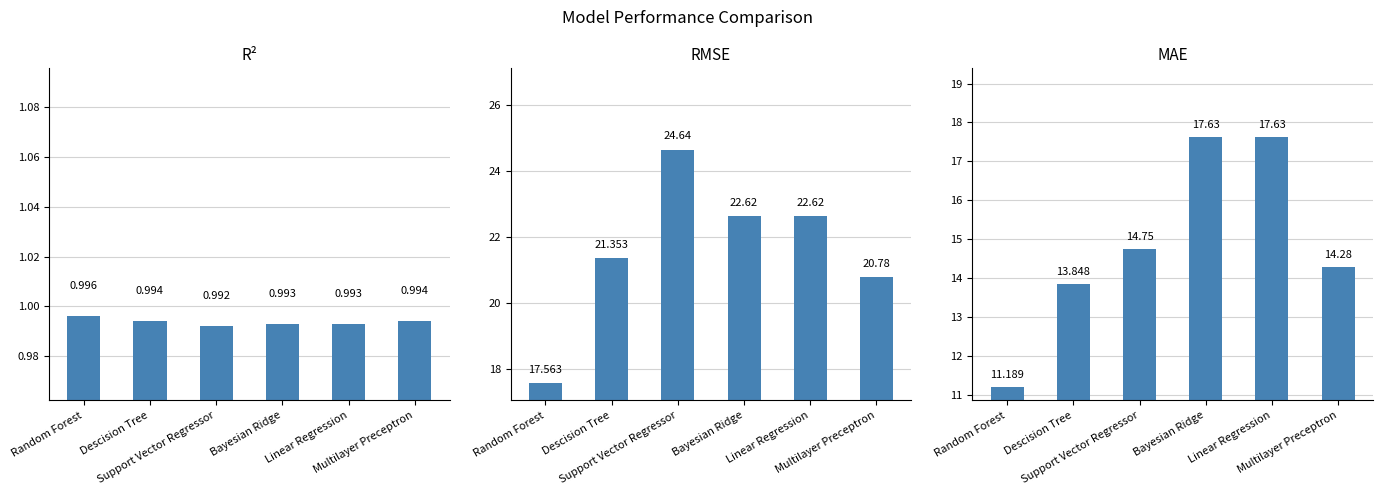

Which series changed the most between Bayesian Ridge and Multilayer Preceptron?

MAE